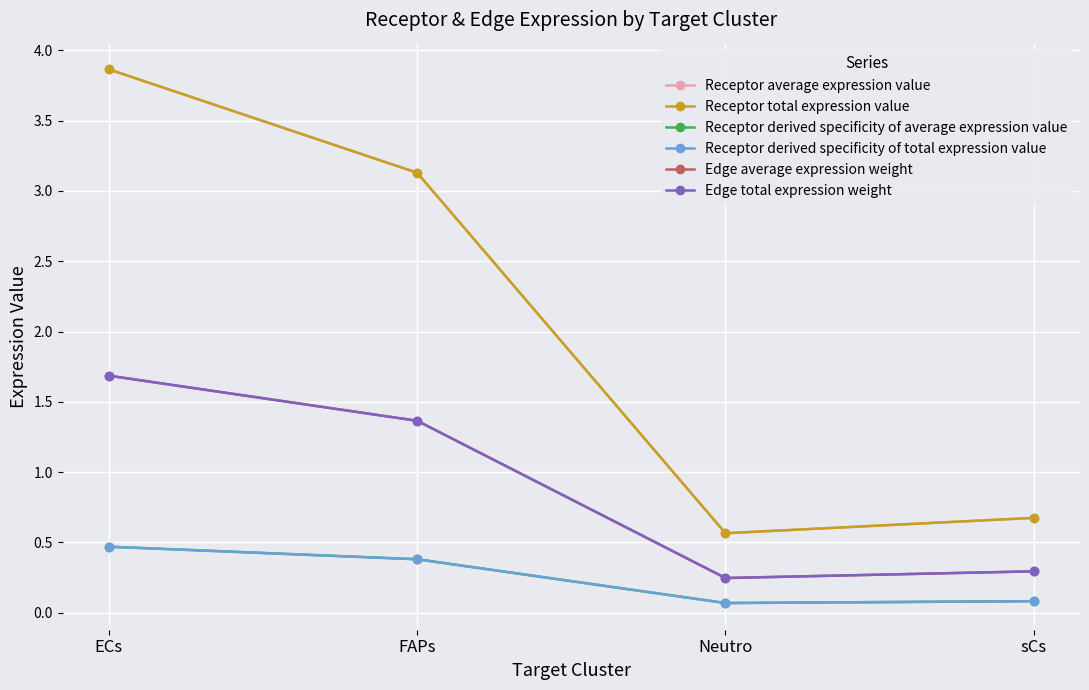

True or false: Receptor derived specificity of total expression value and Edge average expression weight cross at least once.

False